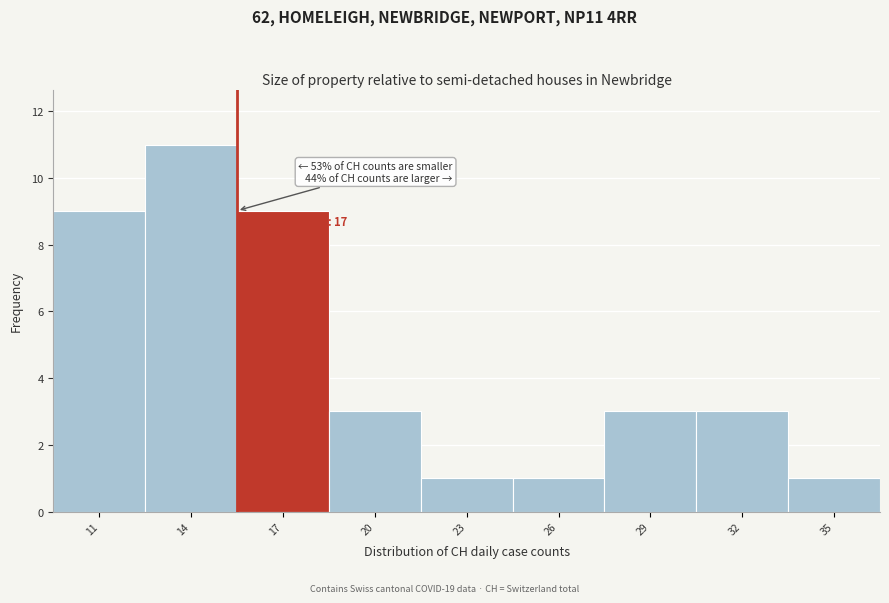

Reading left to right, transcribe all the data shown in this chart.

11=9	14=11	17=9	20=3	23=1	26=1	29=3	32=3	35=1